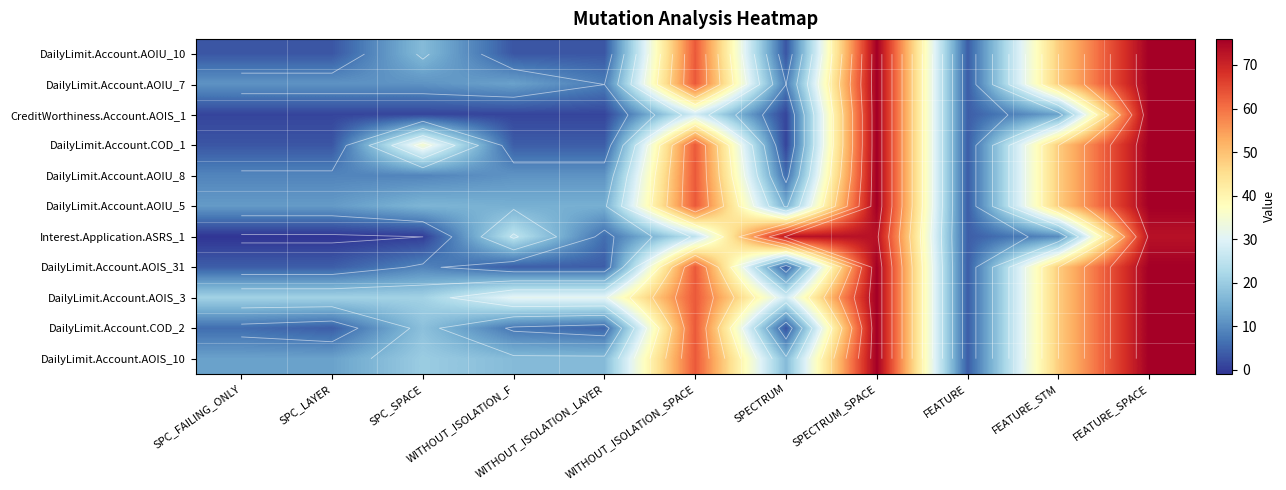

Which category has the highest value across all series?

SPECTRUM_SPACE